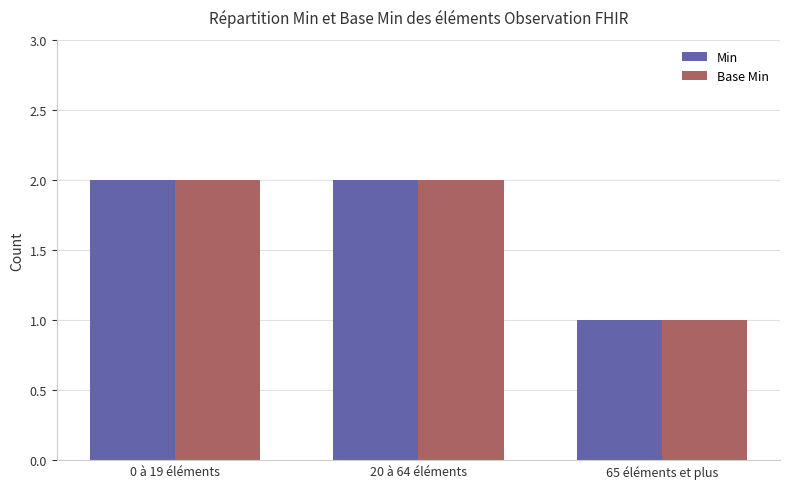

What is the difference between the Base Min values at 65 éléments et plus and 20 à 64 éléments?

1